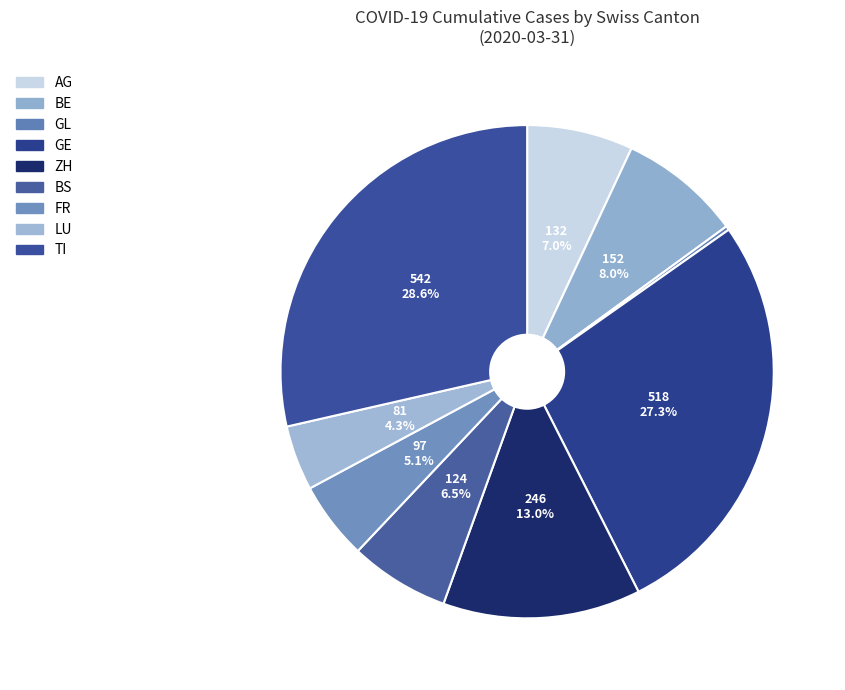

What portion of the pie excludes BE?

92.0%